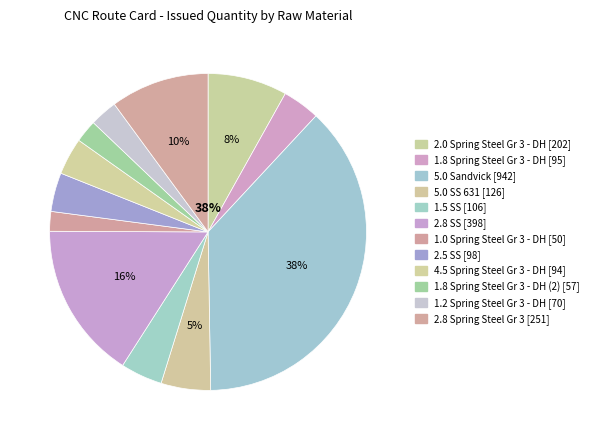

What percentage is the 1.0 Spring Steel Gr 3 - DH slice, to the nearest percent?

2%